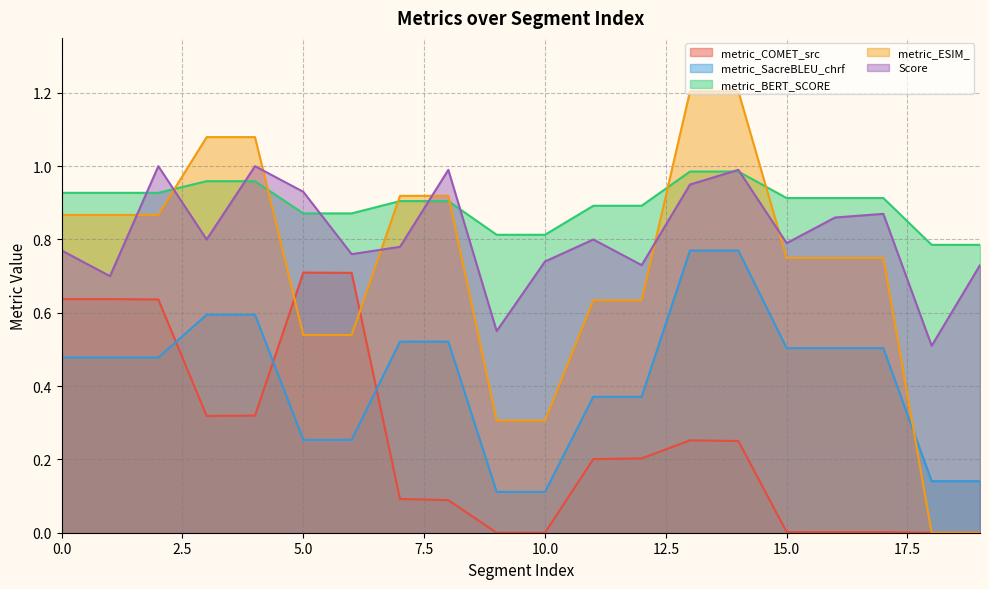

What is the value of the metric_ESIM_ point at the 5th from the left?

1.1